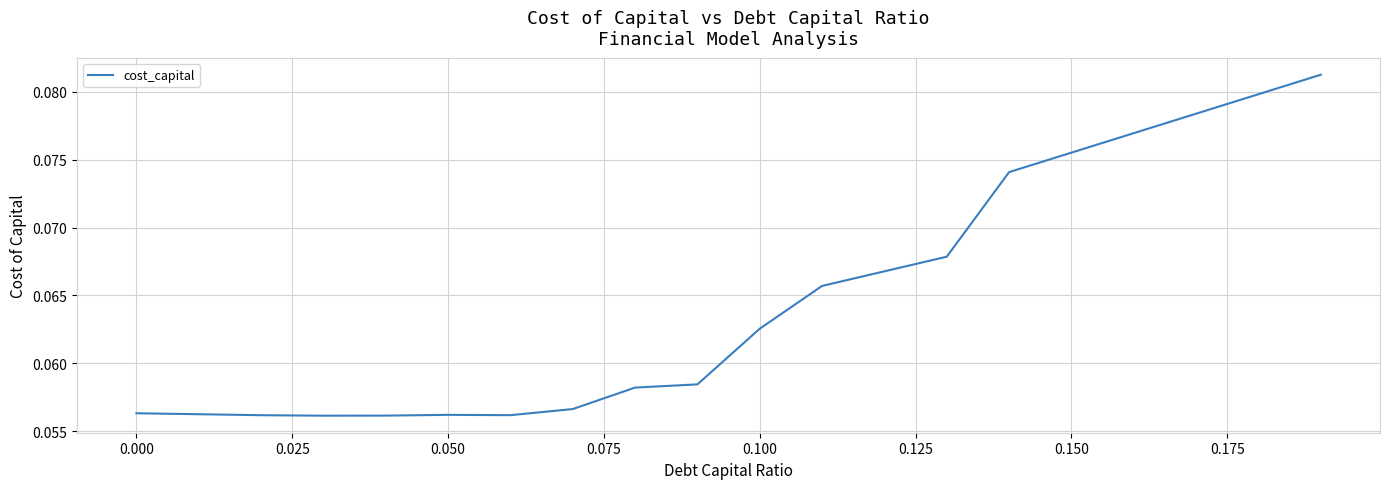

Is it true that the value at 0.100 is 0.0?

False